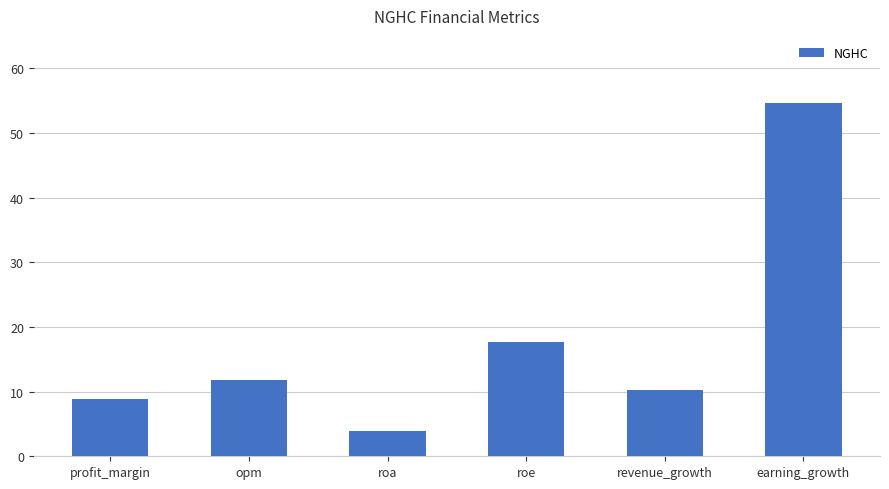

At which label is the value closest to 29?

roe